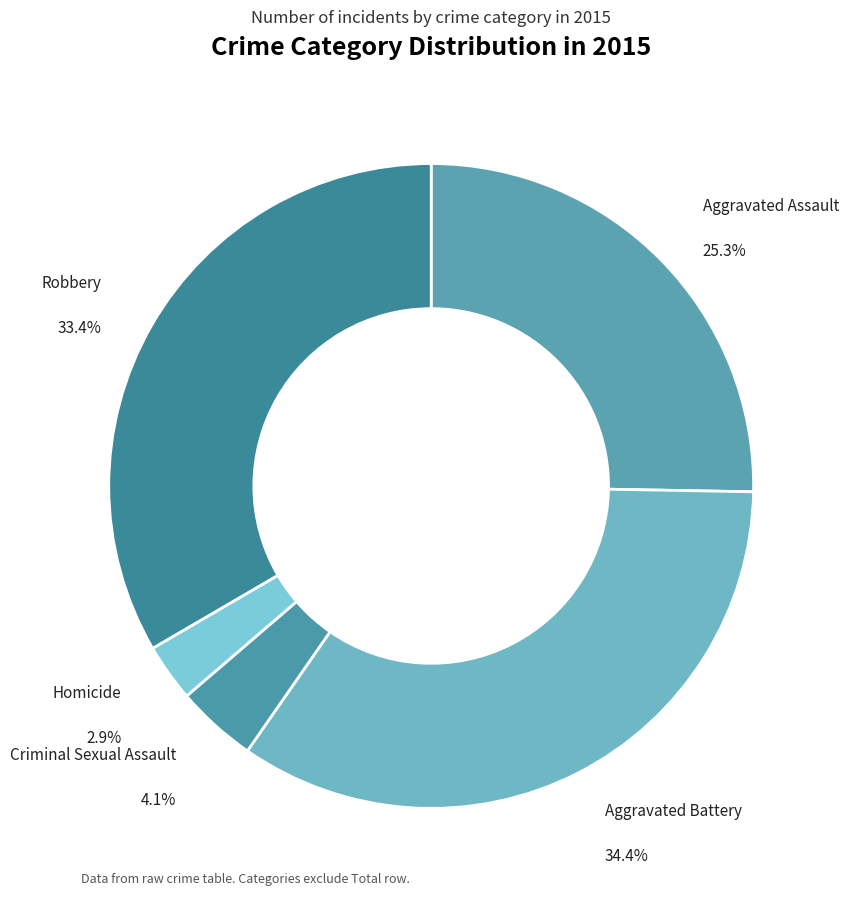

Between Homicide and Criminal Sexual Assault, which is larger?

Criminal Sexual Assault